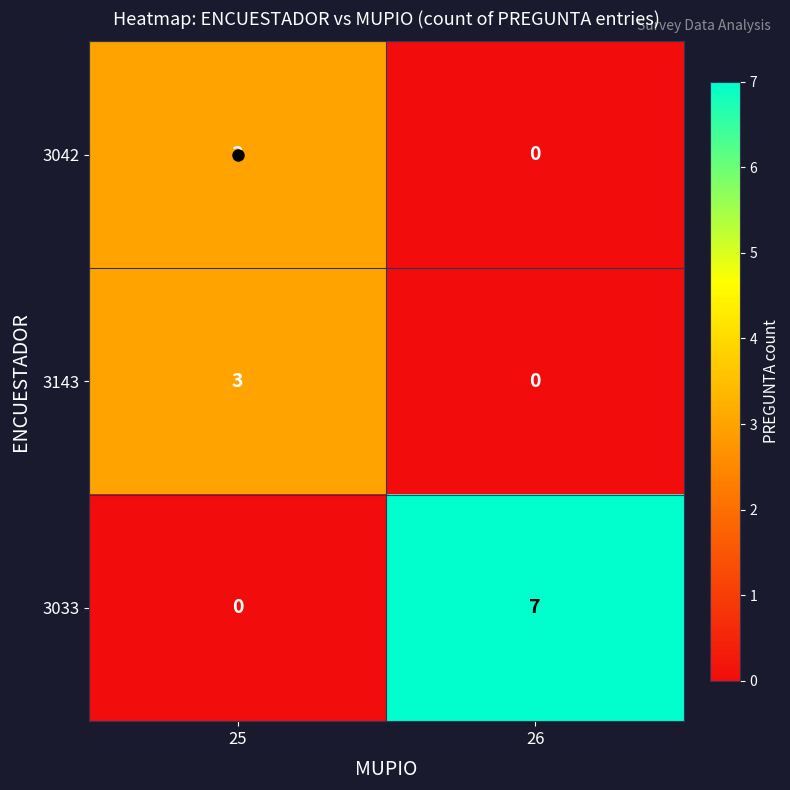

How many positive values does the 3033 series have?

1